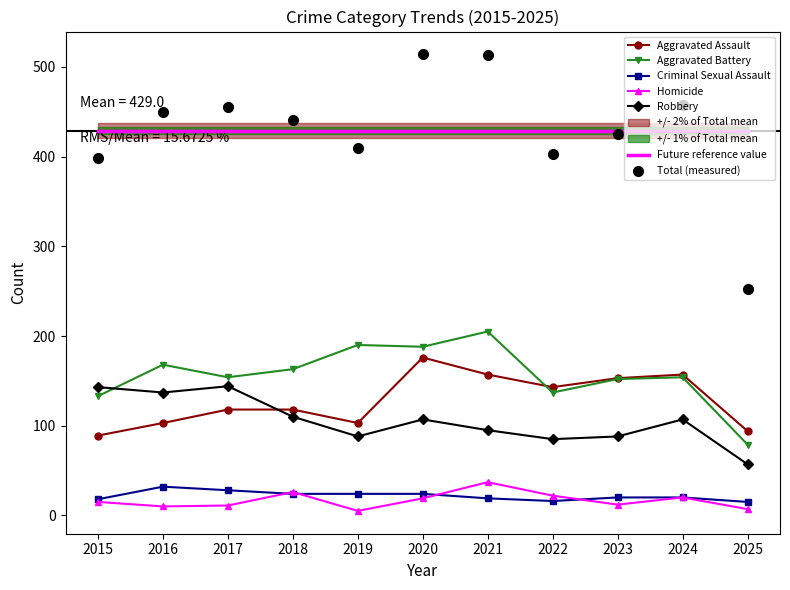

Which series has the widest spread of values?

Total